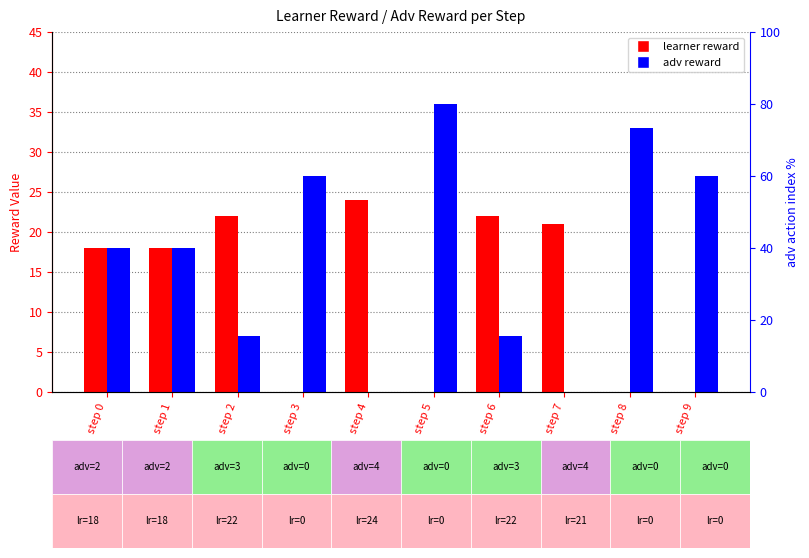

What are all the series names shown in the legend?

learner reward, adv reward